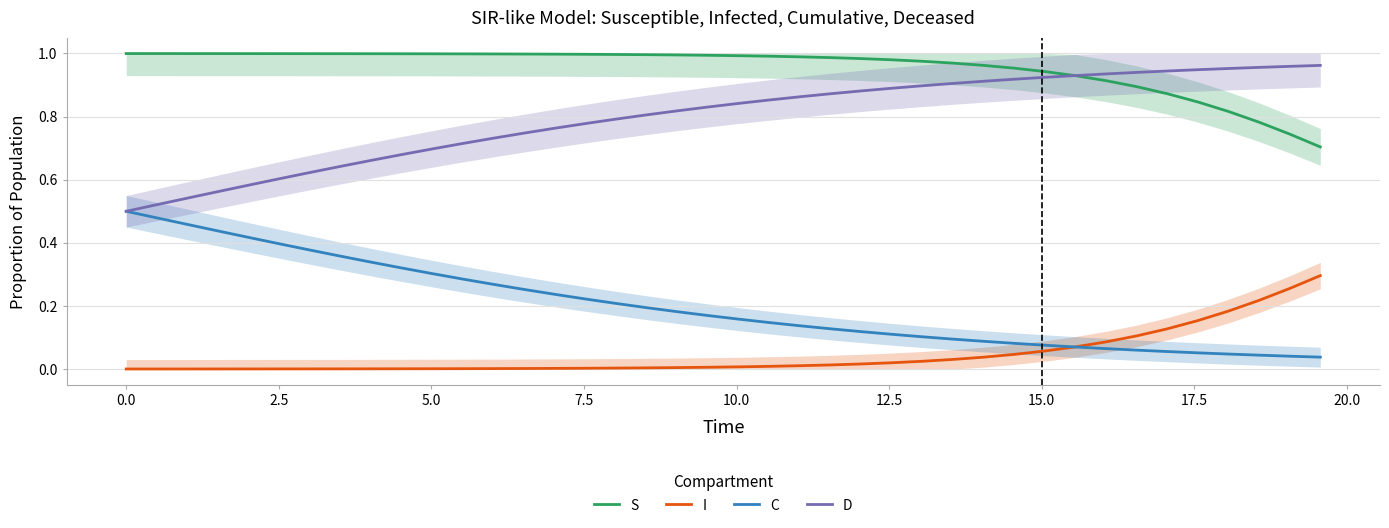

True or false: S and I intersect in this chart.

False